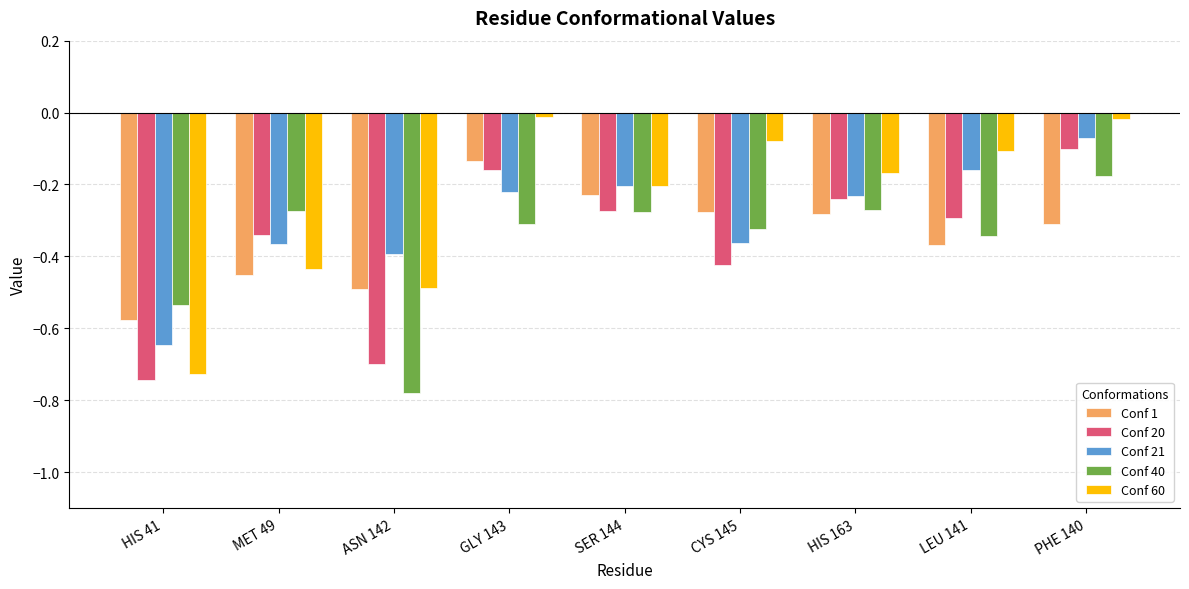

At which label does Conf 1 reach its minimum?

HIS 41